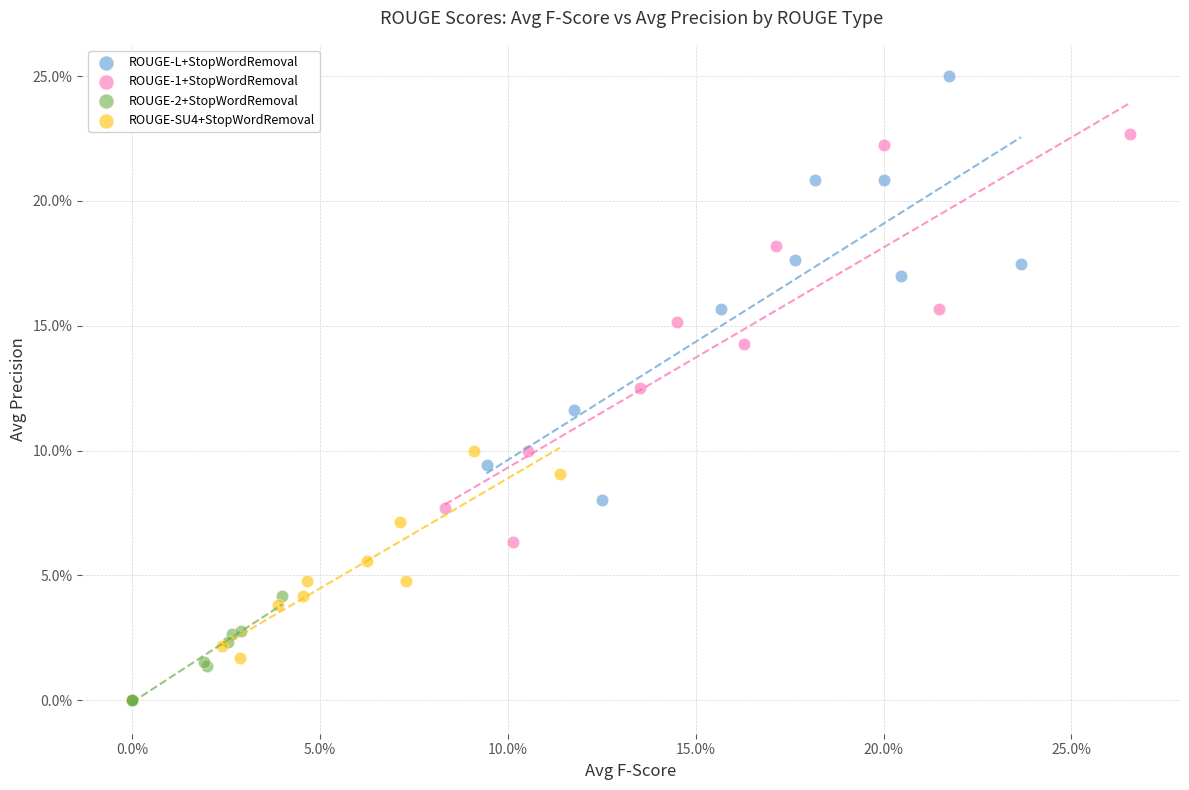

Which series has the largest Y range (max minus min)?

ROUGE-L+StopWordRemoval